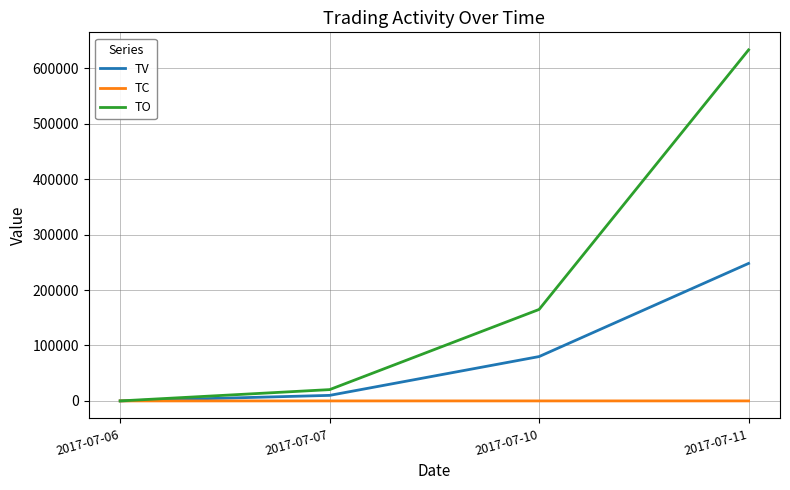

True or false: TV has more than 1 points higher than both neighbors.

False